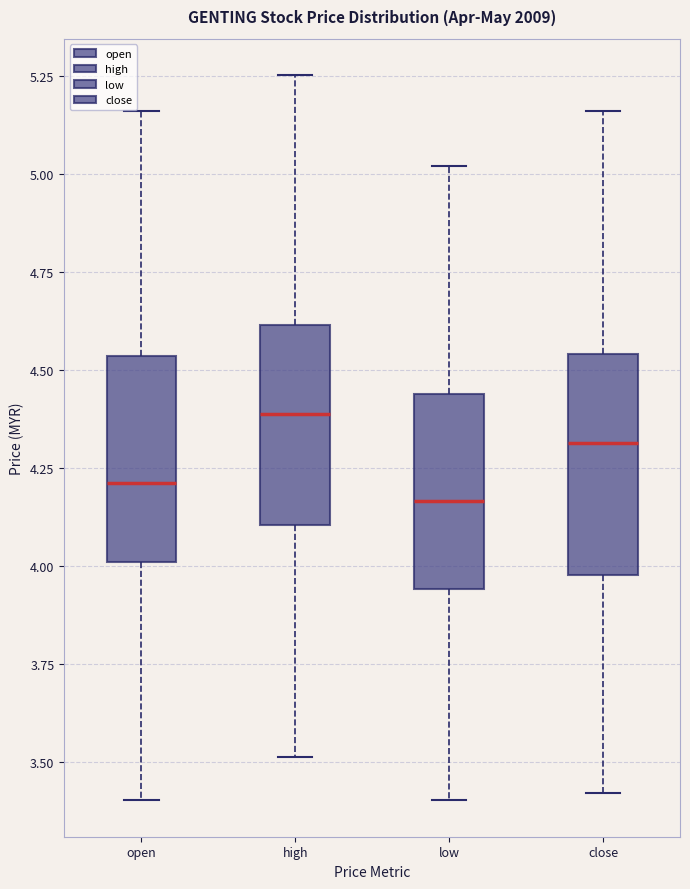

Reading left to right, transcribe this box plot: for each box, give where its median line is, the range the box spans, and where its two whiskers end, as read against the y-axis. The values are not printed on the chart, so give them approximately, as read against the axis.

open: median 4.20, box 4.00 to 4.55, whiskers 3.40 to 5.15
high: median 4.40, box 4.10 to 4.60, whiskers 3.50 to 5.25
low: median 4.15, box 3.95 to 4.45, whiskers 3.40 to 5.00
close: median 4.30, box 4.00 to 4.55, whiskers 3.40 to 5.15